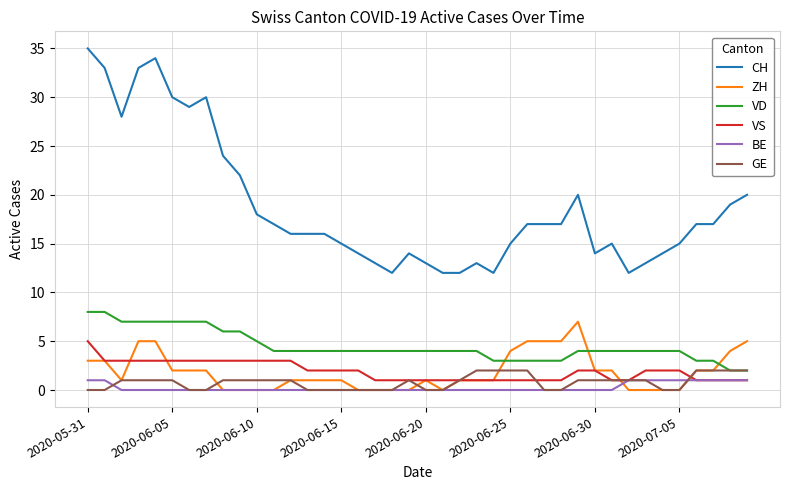

Which series has the largest total across all categories?

CH